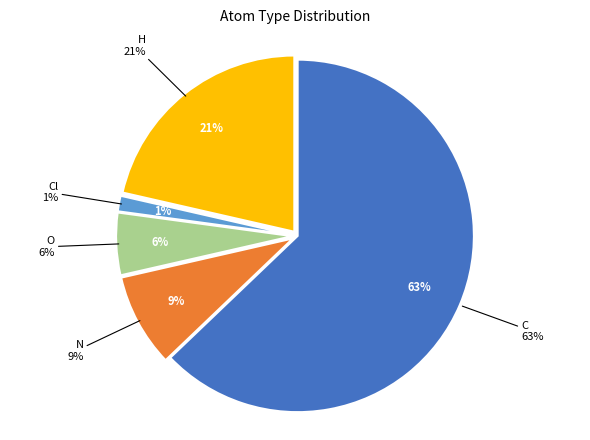

What portion of the pie excludes Cl?

98.6%